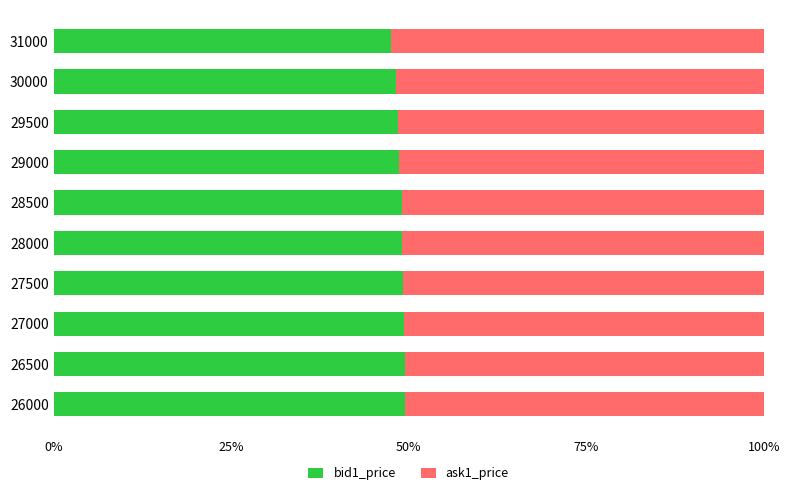

Is it true that bid1_price equals 49.4 at 27000?

True